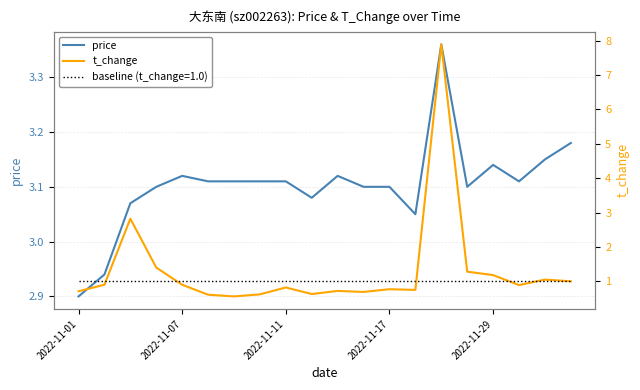

How many lines are shown in the chart?

2